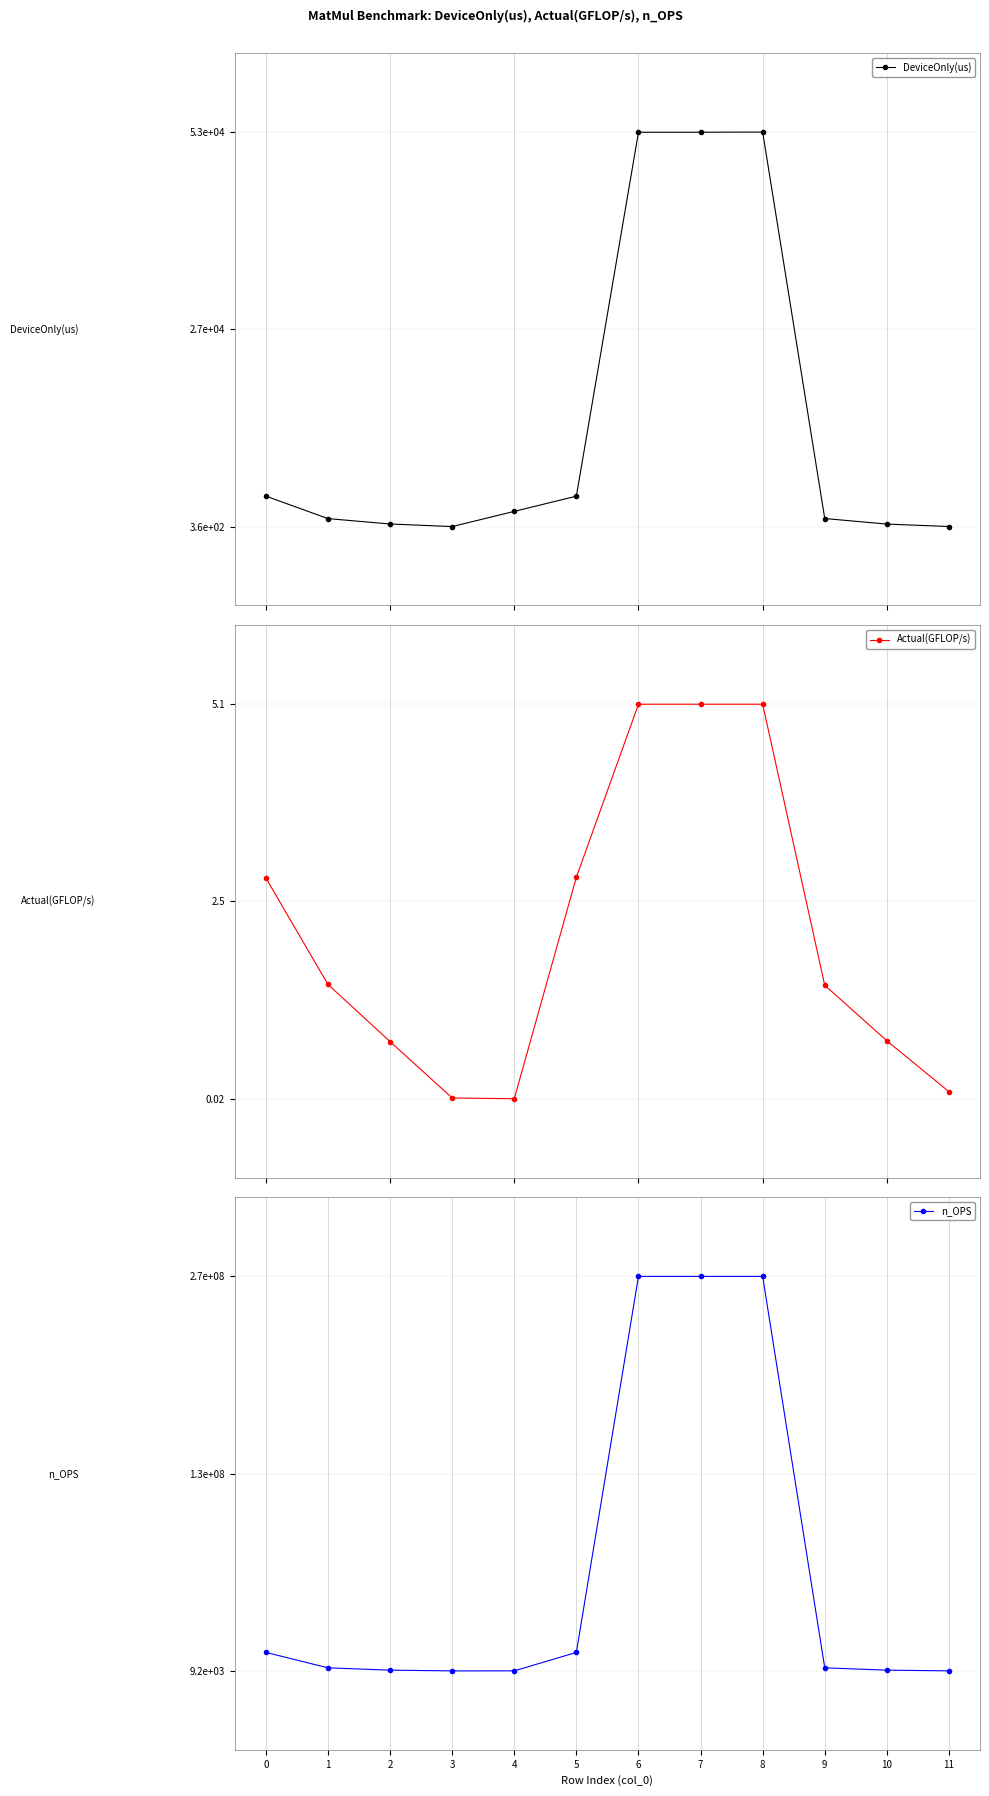

At how many categories does at least one series exceed 0?

12